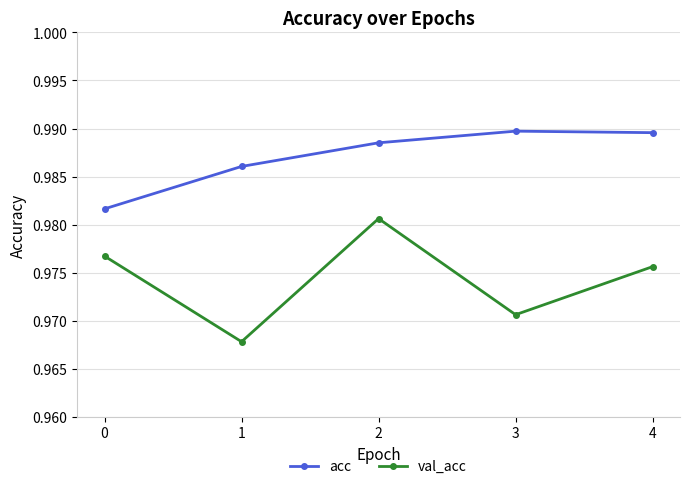

At how many categories does at least one series exceed 0?

5